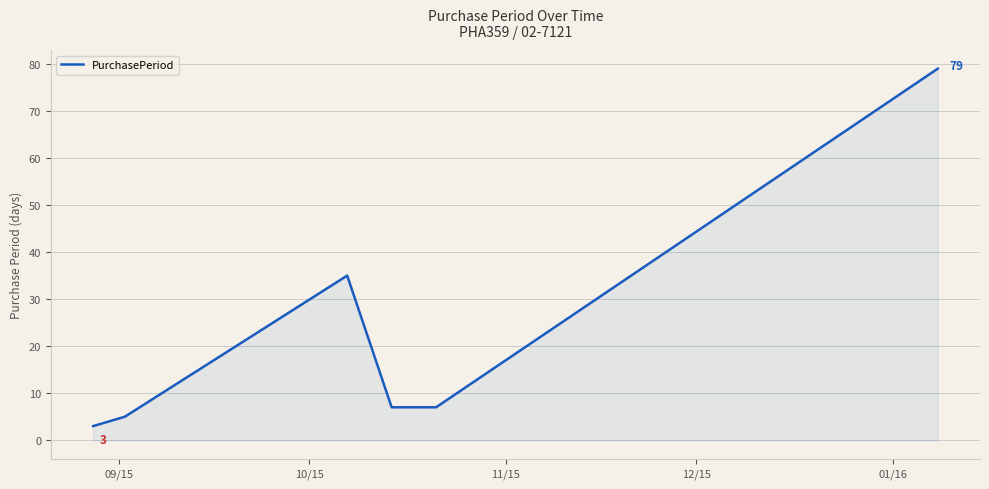

True or false: there are more than 1 points higher than both neighbors.

False